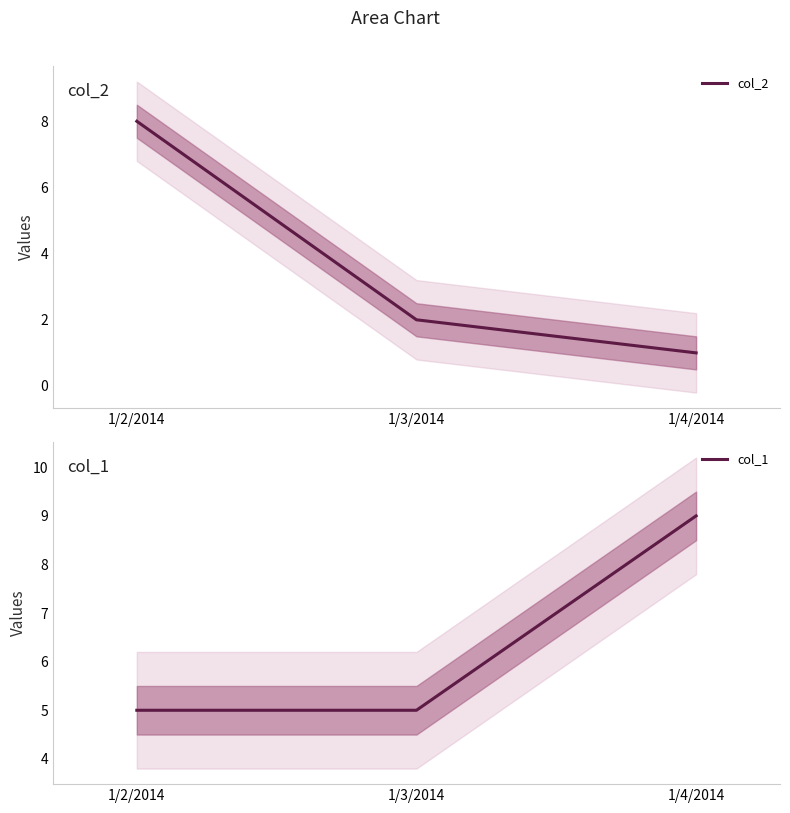

What are all the series names shown in the legend?

col_2, col_1